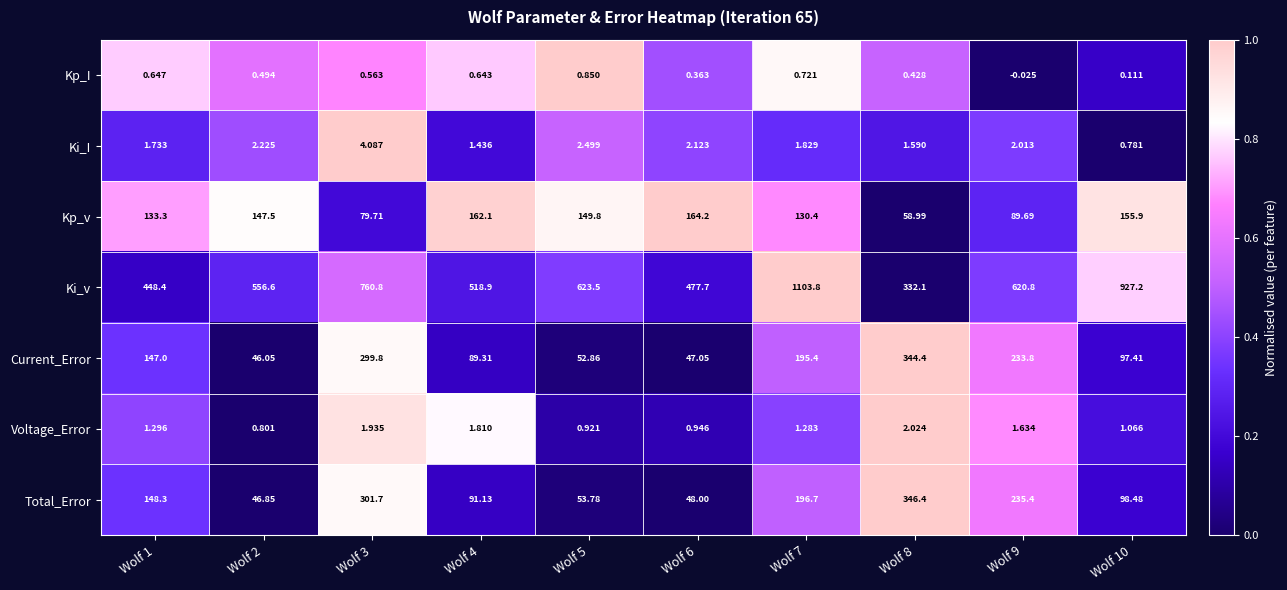

Rank the series by their maximum value, from lowest to highest.

Kp_I, Voltage_Error, Ki_I, Kp_v, Current_Error, Total_Error, Ki_v